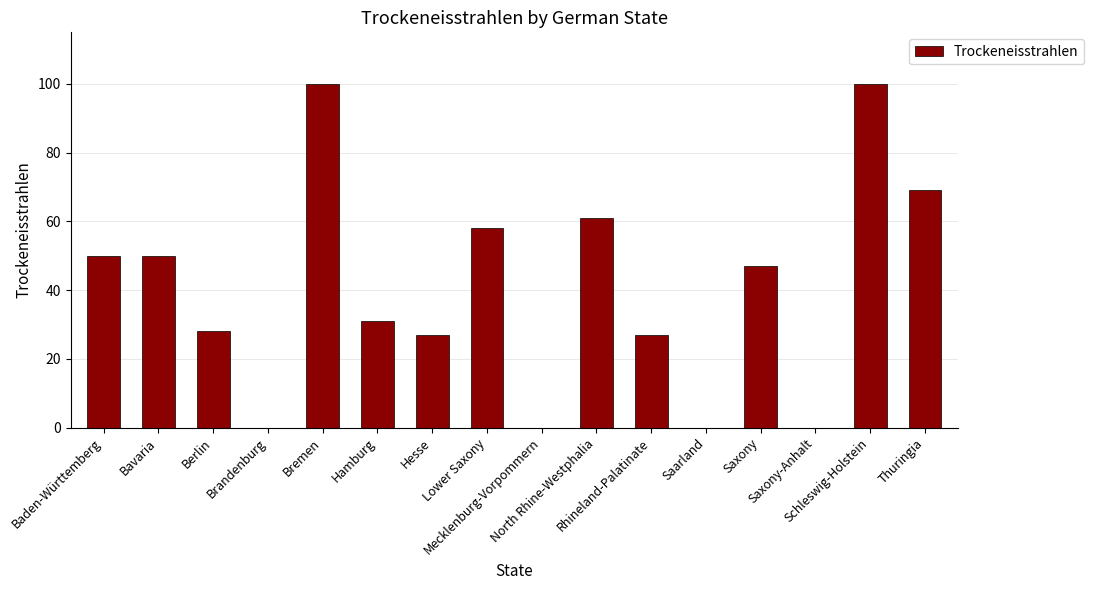

What is the maximum value shown in the chart?

100